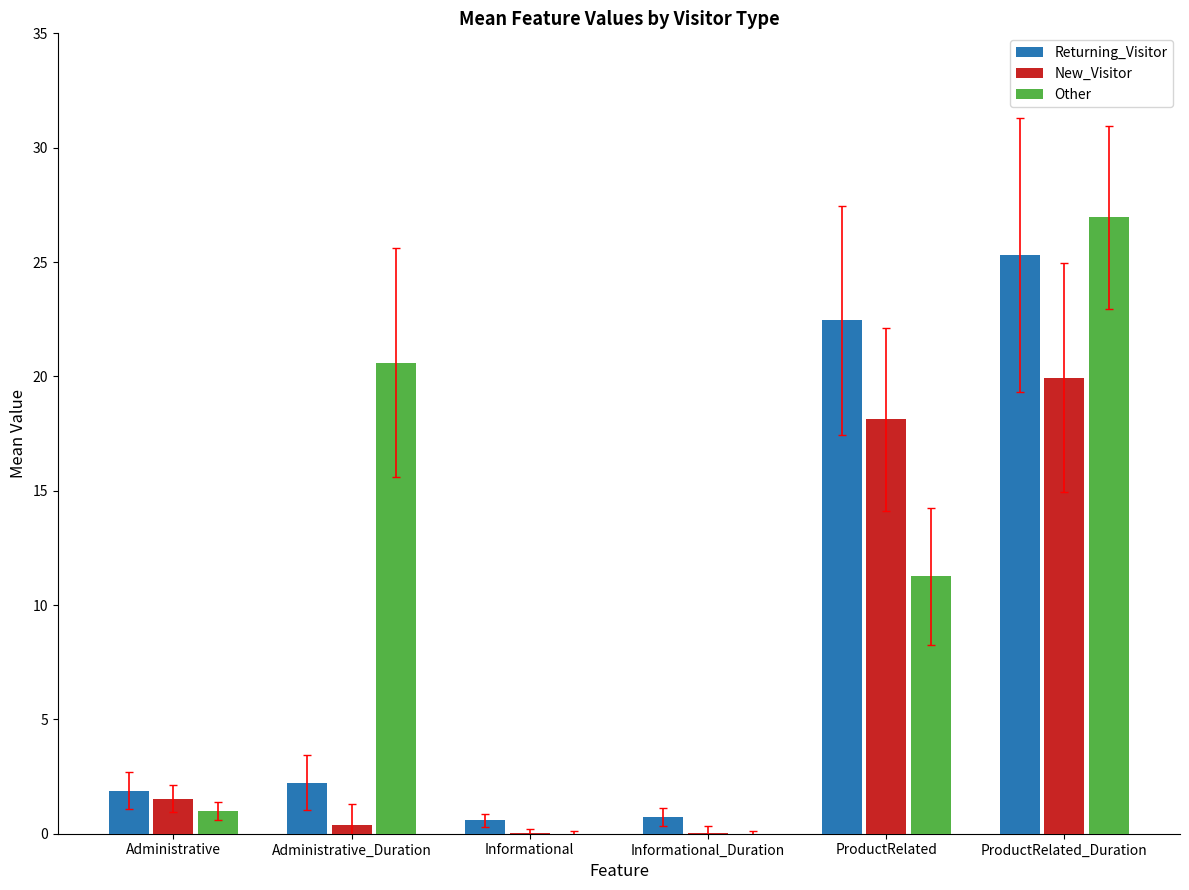

How many groups of bars are there?

6